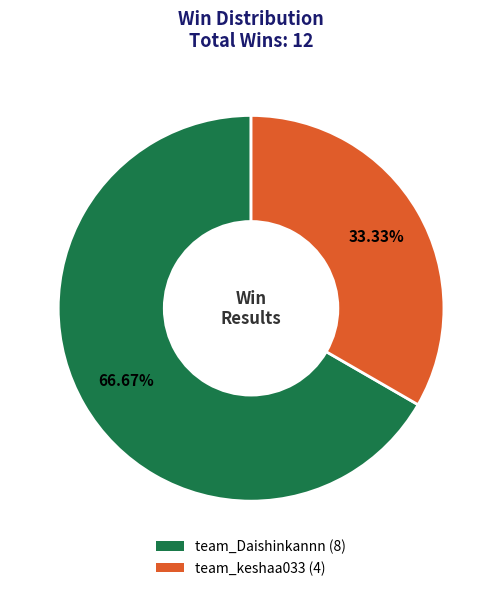

Count the number of slices in the pie.

2